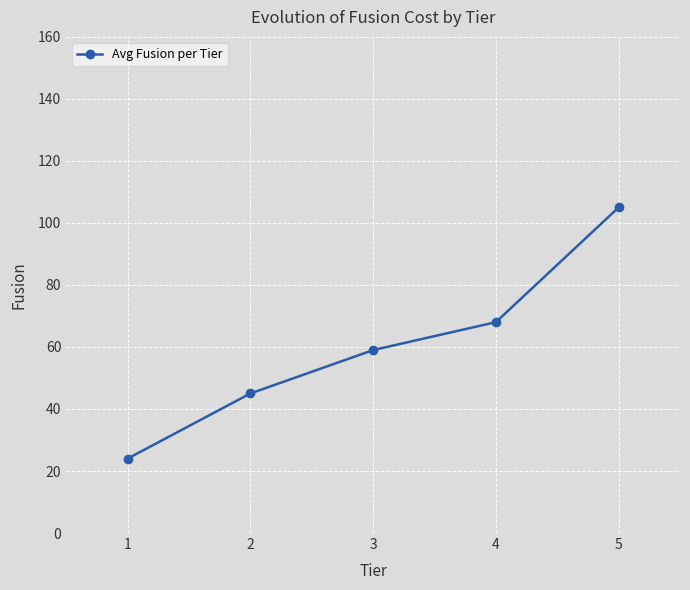

True or false: the data has more than 0 interior local peaks.

False